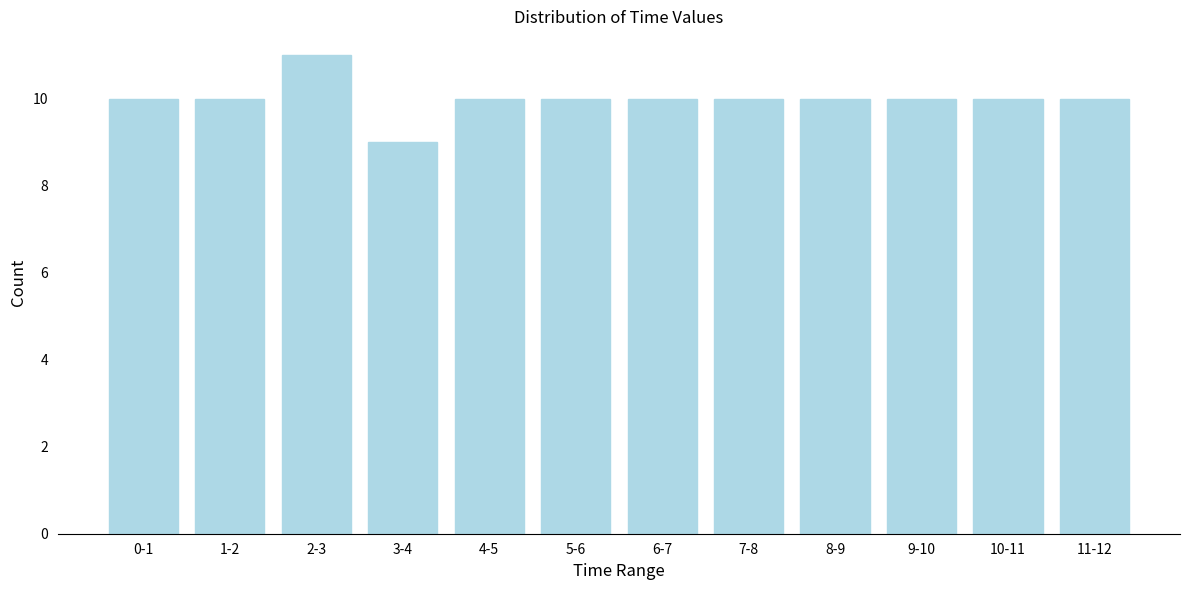

Reading left to right, what are all the values shown in this chart?

10	10	11	9	10	10	10	10	10	10	10	10